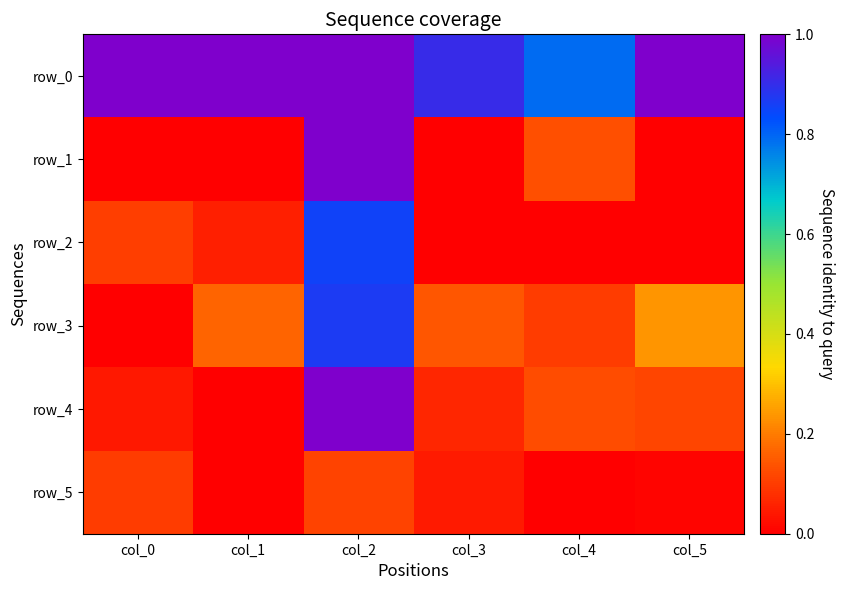

At how many categories does at least one series exceed 0?

6